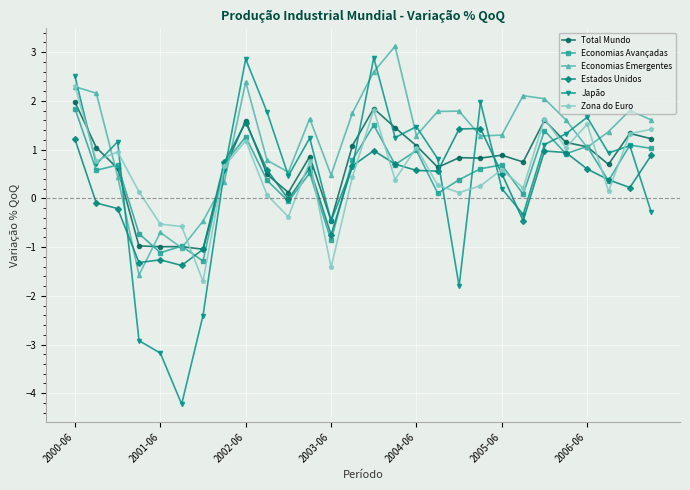

What is the value of the Economias Avançadas point at the 21st from the left?

0.7